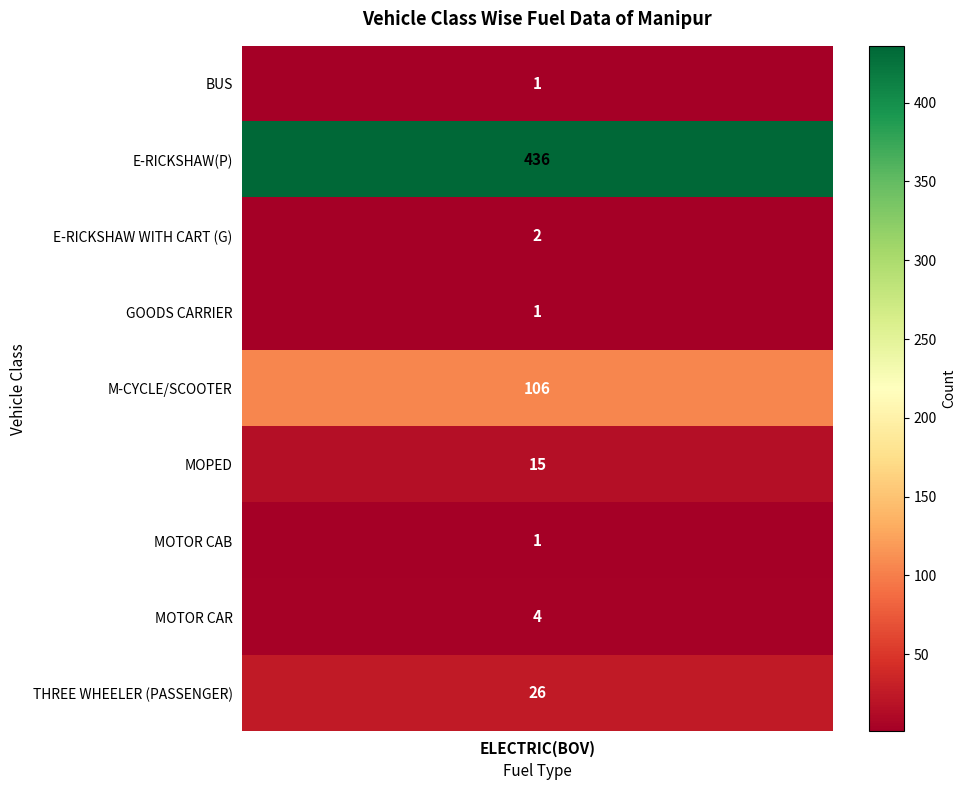

Reading left to right, what are all the values shown in this chart?

BUS=1	E-RICKSHAW(P)=436	E-RICKSHAW WITH CART (G)=2	GOODS CARRIER=1	M-CYCLE/SCOOTER=106	MOPED=15	MOTOR CAB=1	MOTOR CAR=4	THREE WHEELER (PASSENGER)=26